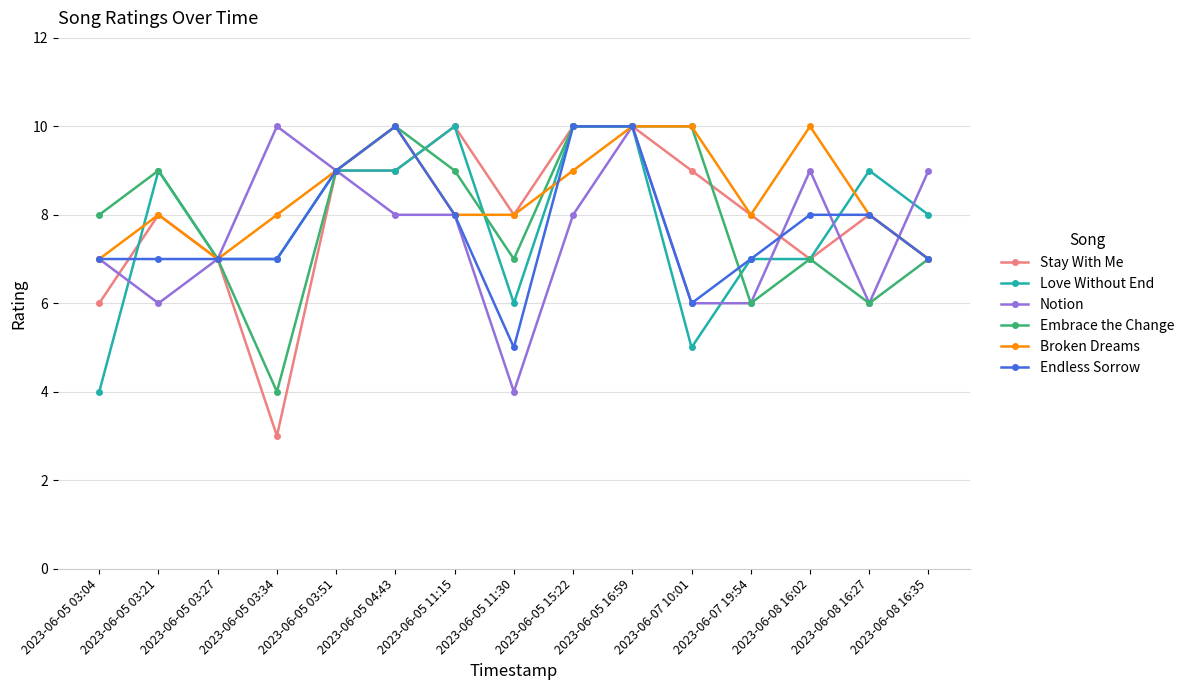

Reading left to right, transcribe all the data shown in this chart.

Stay With Me: 6	8	7	3	9	9	10	8	10	10	9	8	7	8	7
Love Without End: 4	9	7	7	9	9	10	6	10	10	5	7	7	9	8
Notion: 7	6	7	10	9	8	8	4	8	10	6	6	9	6	9
Embrace the Change: 8	9	7	4	9	10	9	7	10	10	10	6	7	6	7
Broken Dreams: 7	8	7	8	9	10	8	8	9	10	10	8	10	8	7
Endless Sorrow: 7	7	7	7	9	10	8	5	10	10	6	7	8	8	7